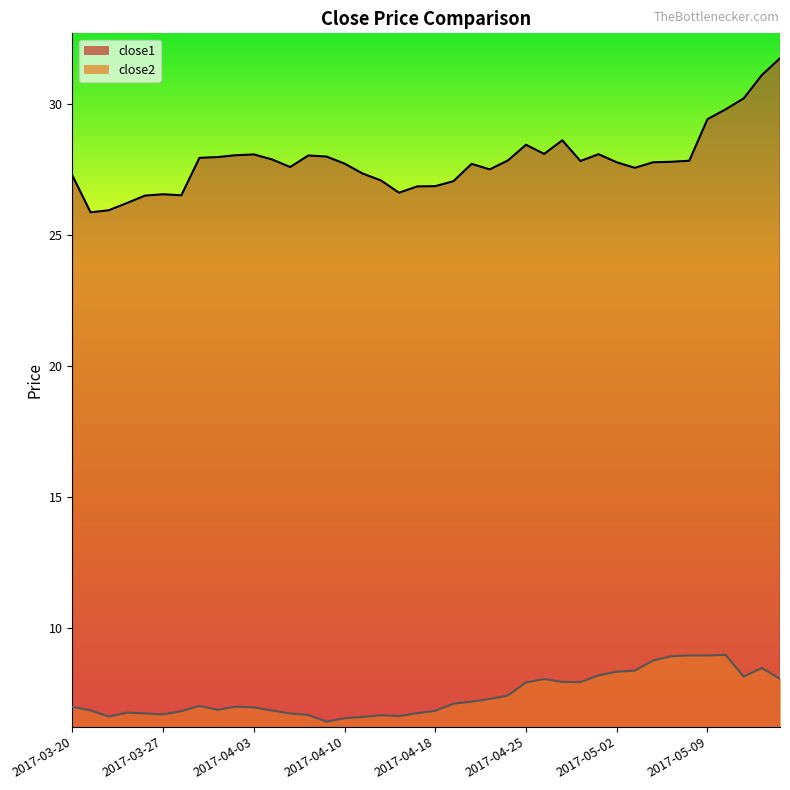

At how many categories does at least one series exceed 20?

40